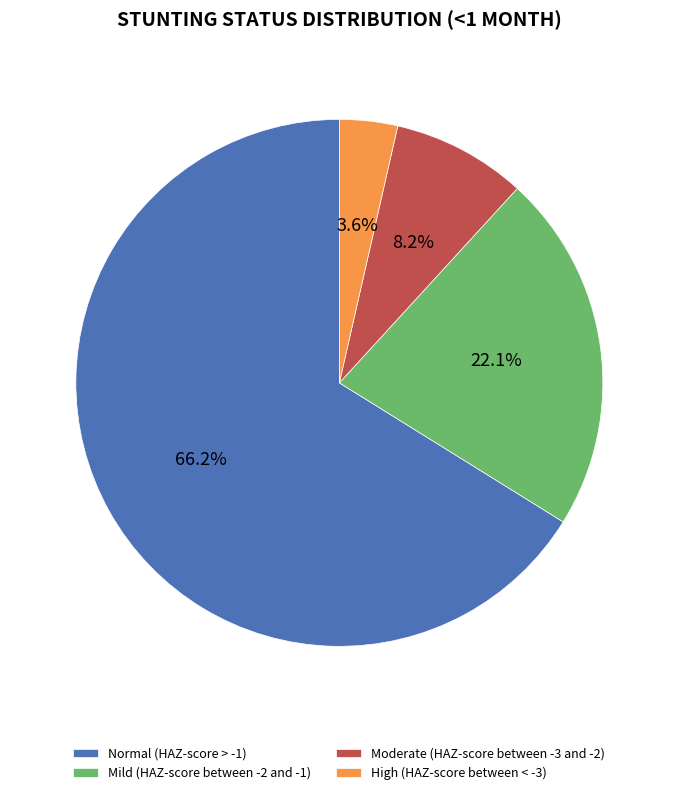

Between Mild (HAZ-score between -2 and -1) and Moderate (HAZ-score between -3 and -2), which is larger?

Mild (HAZ-score between -2 and -1)